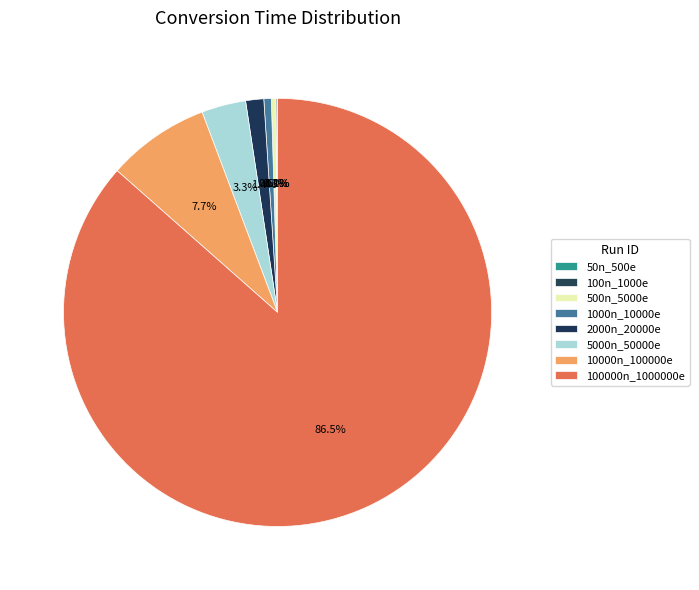

How many slices are in this pie chart?

8